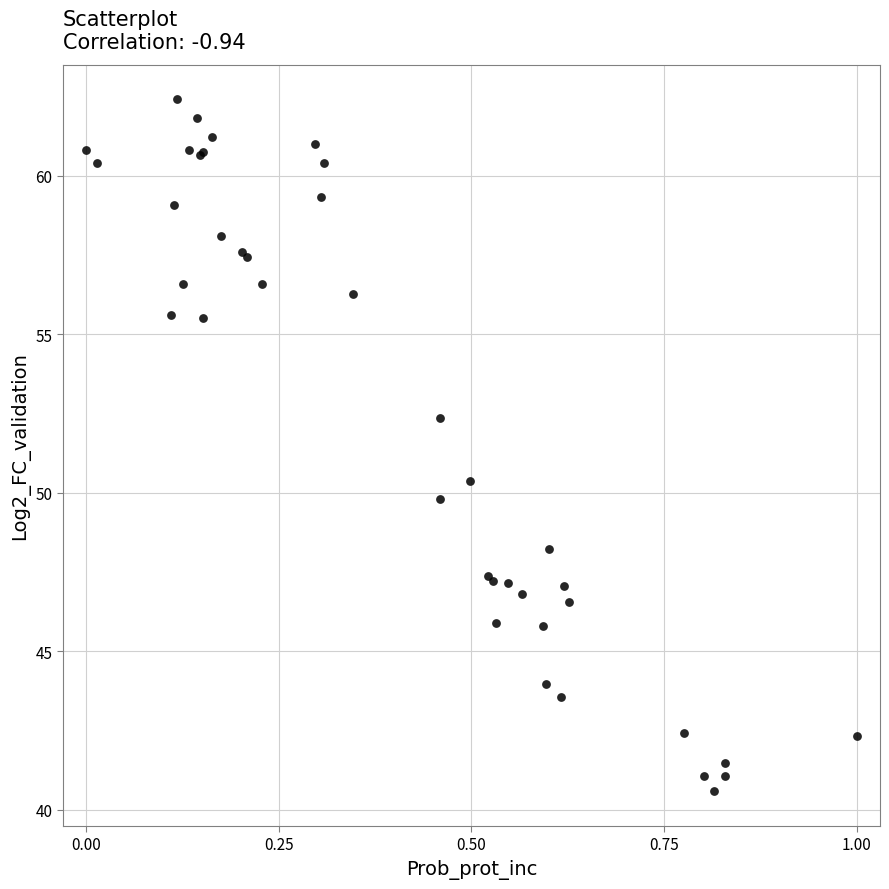

What Y value in the scatter plot is closest to 51?

50.4